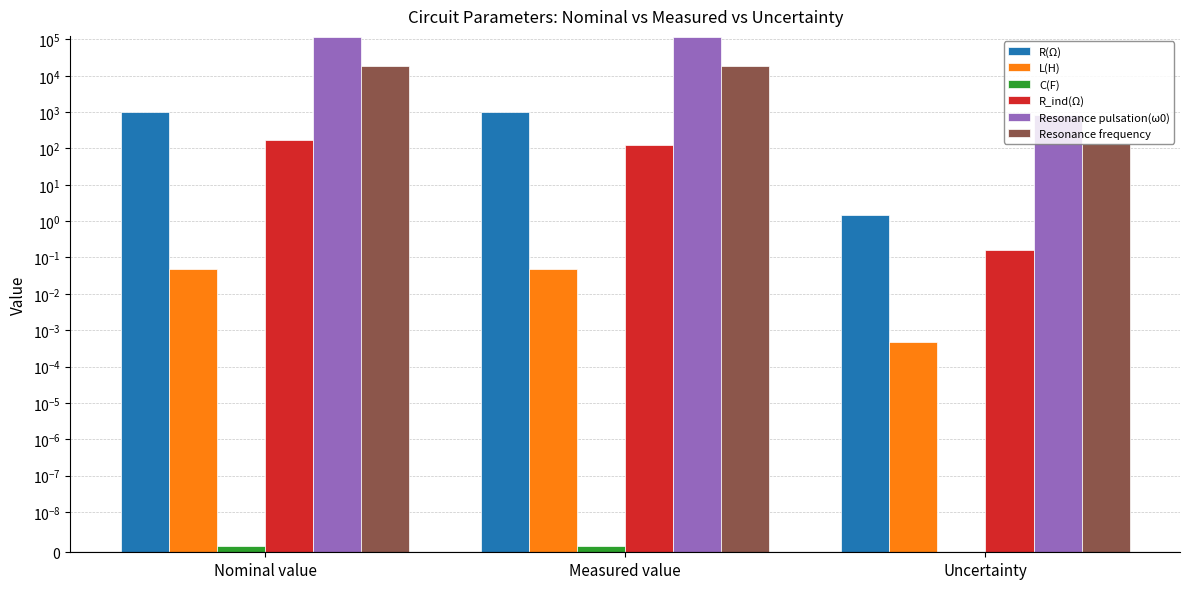

What is the label of the 1st bar from the right?

Uncertainty